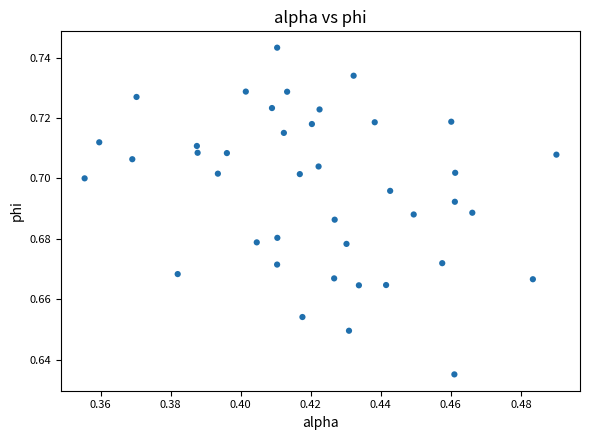

How many data points are displayed?

40